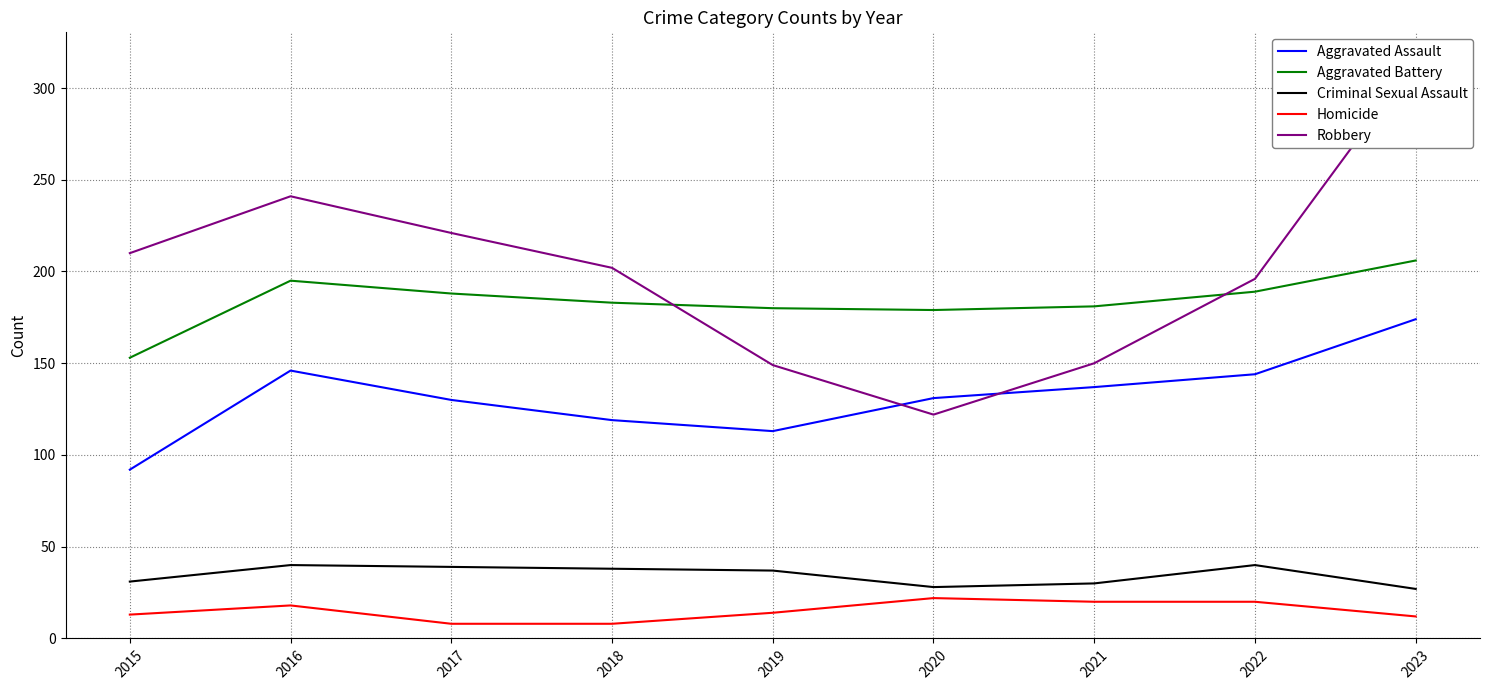

In Aggravated Battery, how many points are higher than both neighbors (excluding endpoints)?

1